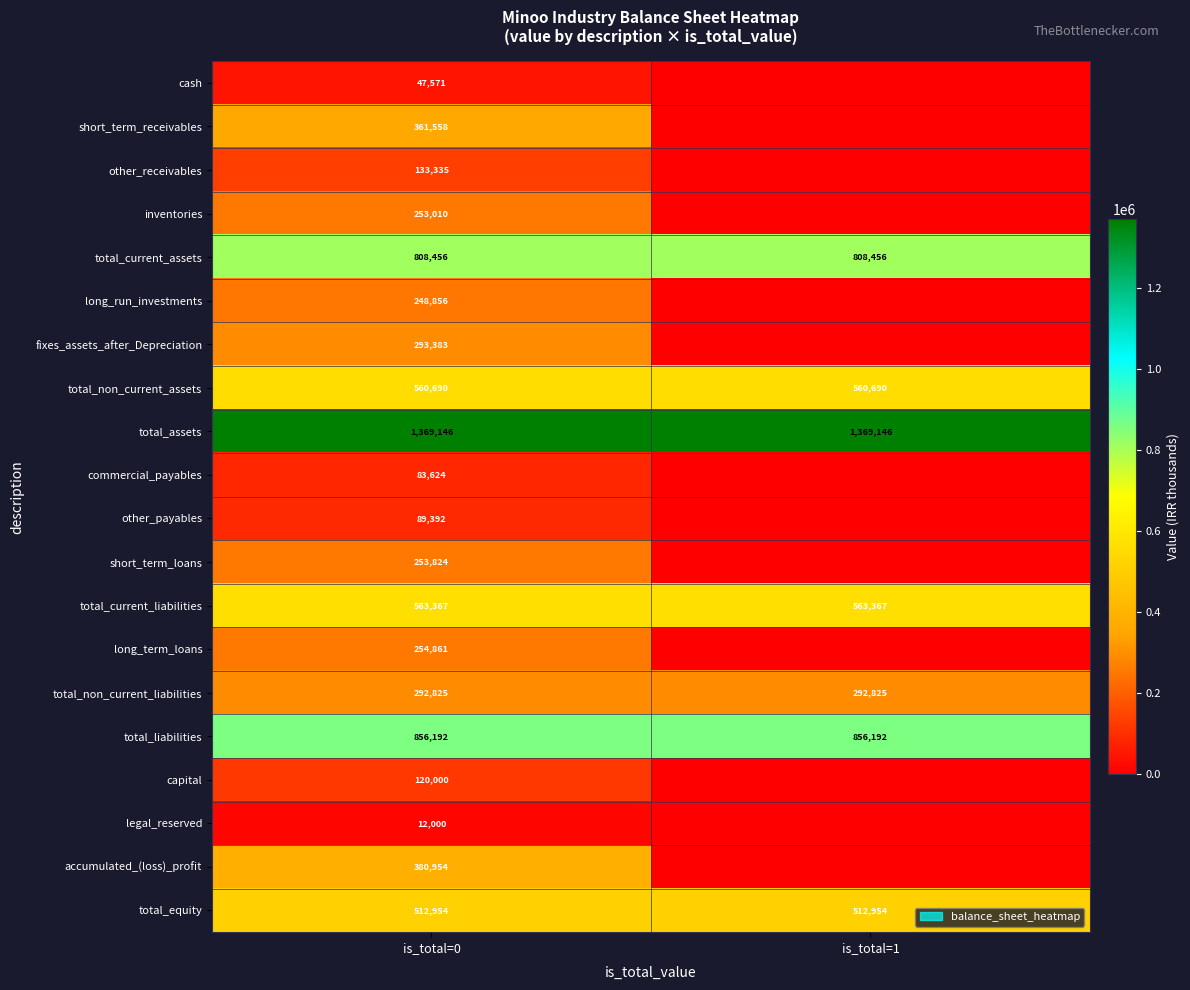

Which has a higher value, is_total=1 or is_total=0?

is_total=0